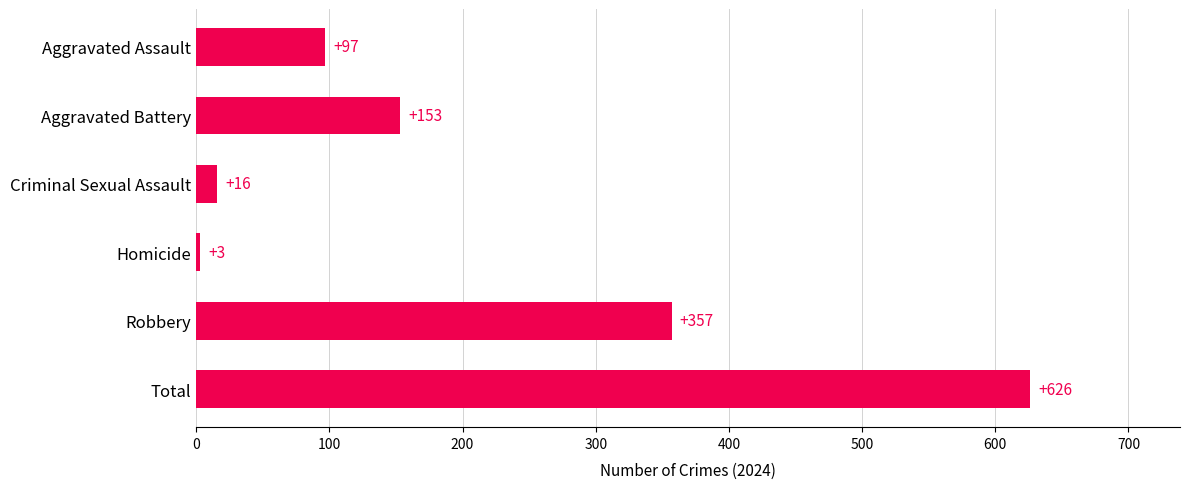

At which label is the value closest to 314?

Robbery